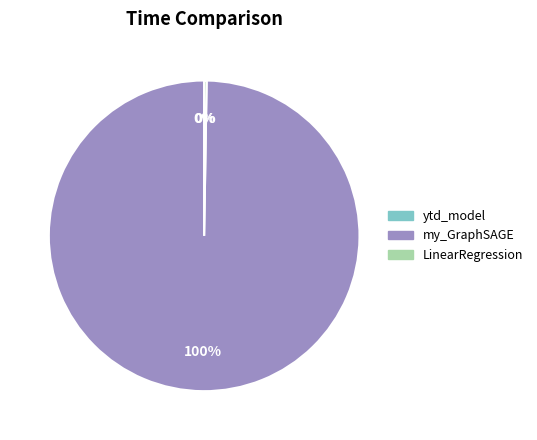

Which category has the biggest portion of the pie?

my_GraphSAGE